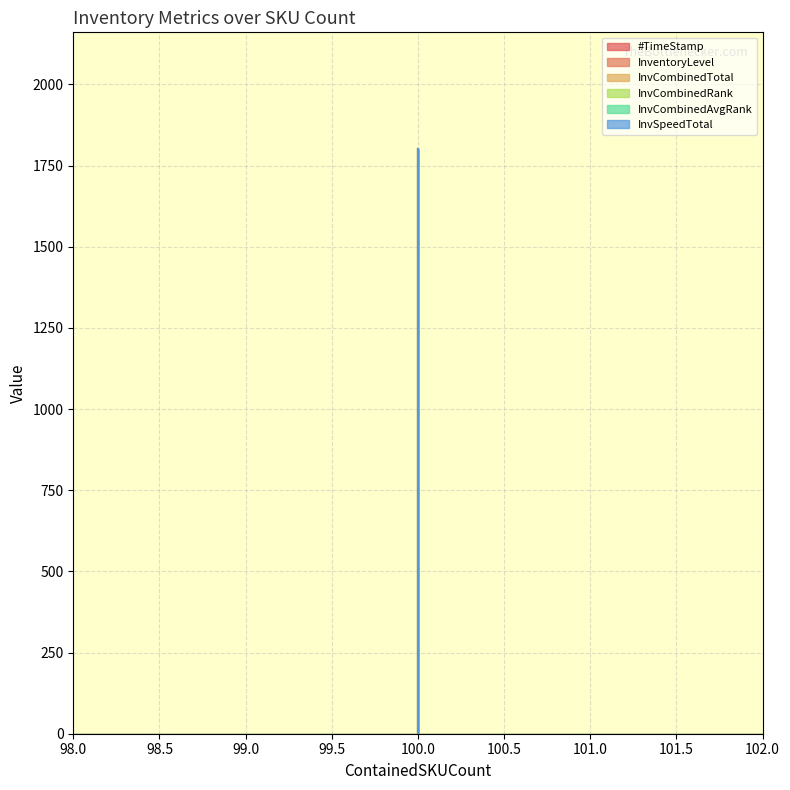

Reading left to right, what are all the values shown in this chart?

#TimeStamp: 0.0	599.9	1199.8	1799.9
InventoryLevel: 0.8	0.6	0.3	0.1
InvCombinedTotal: 0.0	0.0	0.0	0.0
InvCombinedRank: 0.0	0.0	0.0	0.0
InvCombinedAvgRank: 0.0	0.0	0.0	0.0
InvSpeedTotal: 0.0	0.0	0.0	0.0